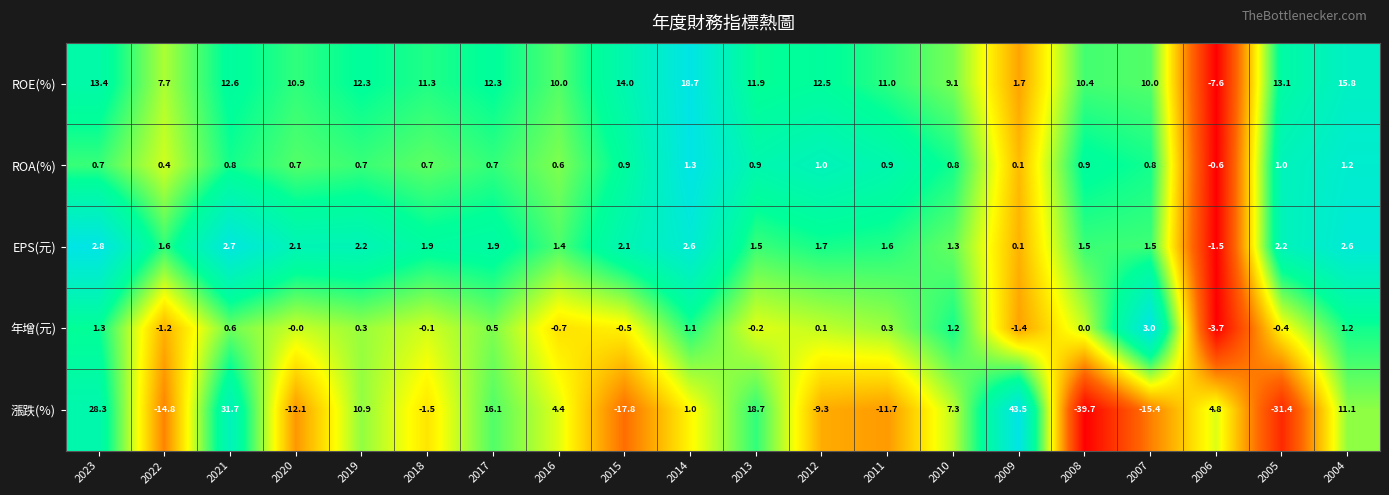

What is the spread (max minus min) of values at 2021?

31.1